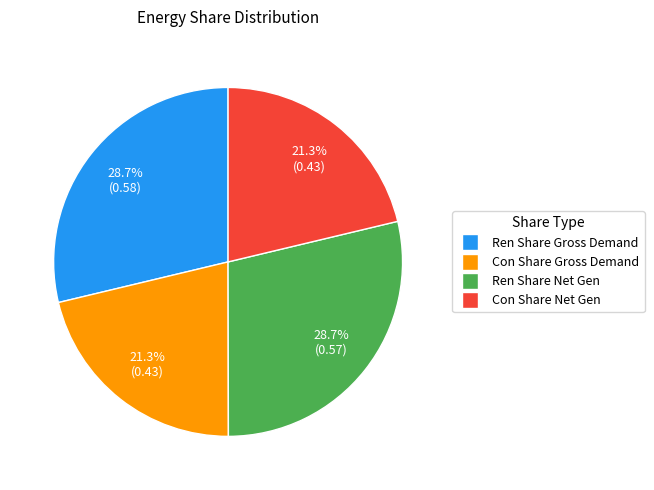

Is there any slice that represents more than half of the pie?

No